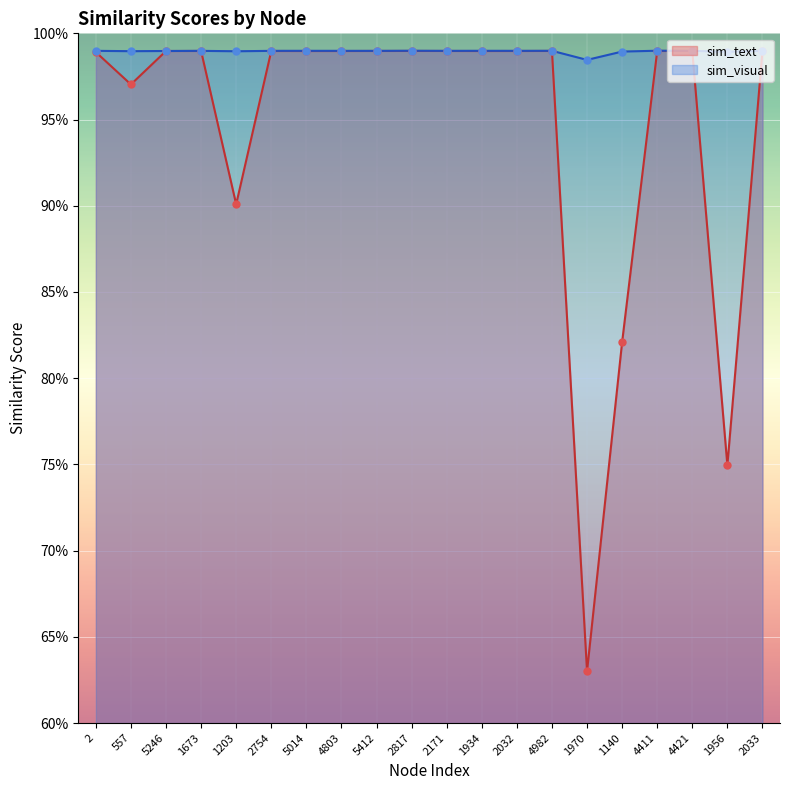

Which series contains the highest Y value?

sim_visual